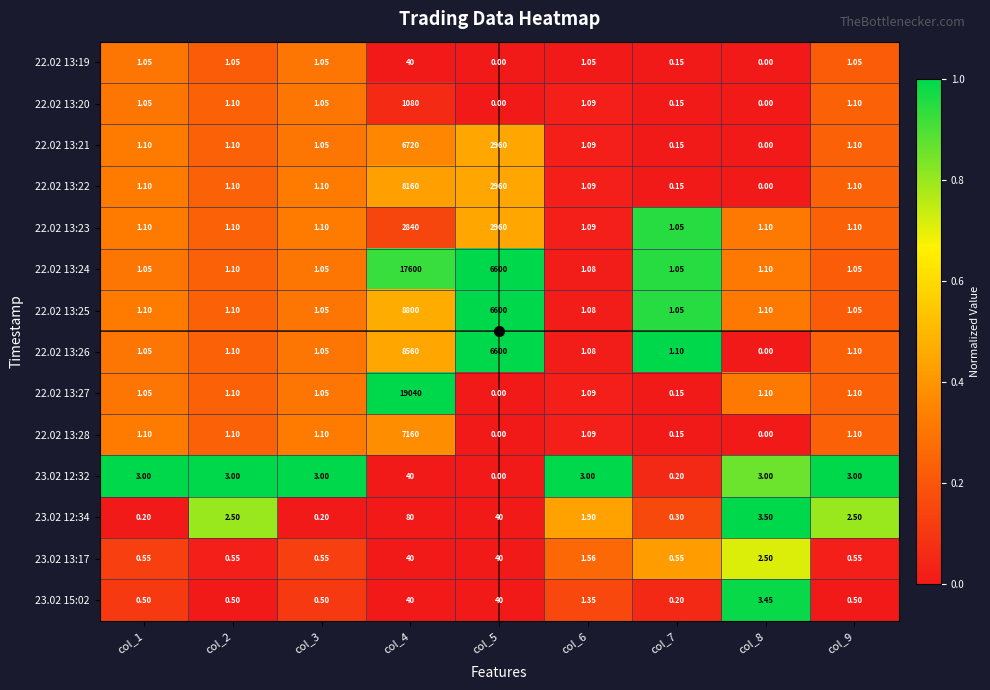

Is the value of 22.02 13:28 at col_8 greater than the value of 22.02 13:21 at col_5?

No